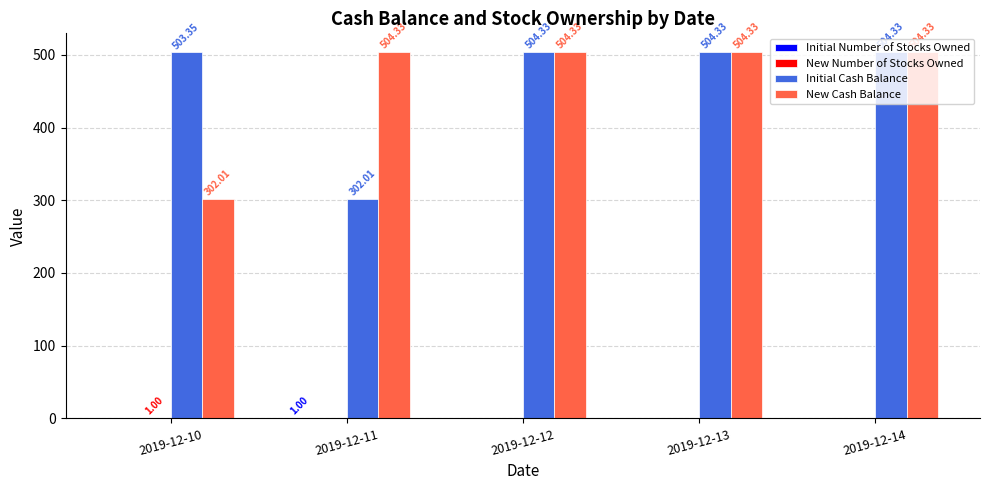

What is the sum of the Initial Cash Balance values at 2019-12-14 and 2019-12-10?

1007.7